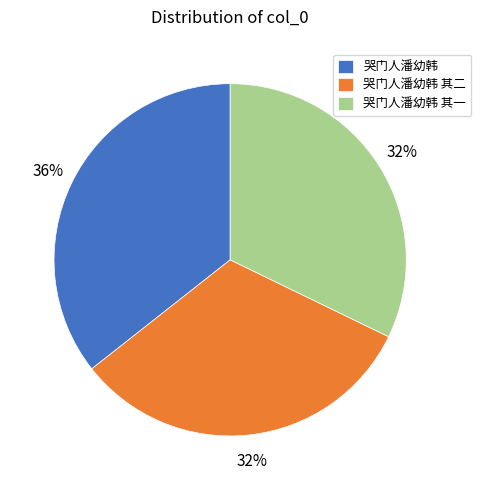

To the nearest percent, what percentage of the pie is 哭门人潘幼韩 其二?

32%